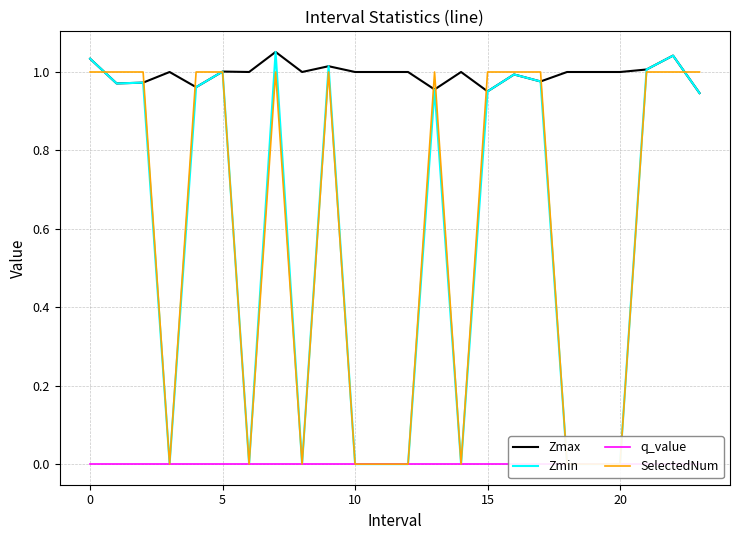

How many values in the SelectedNum series are below 1?

10